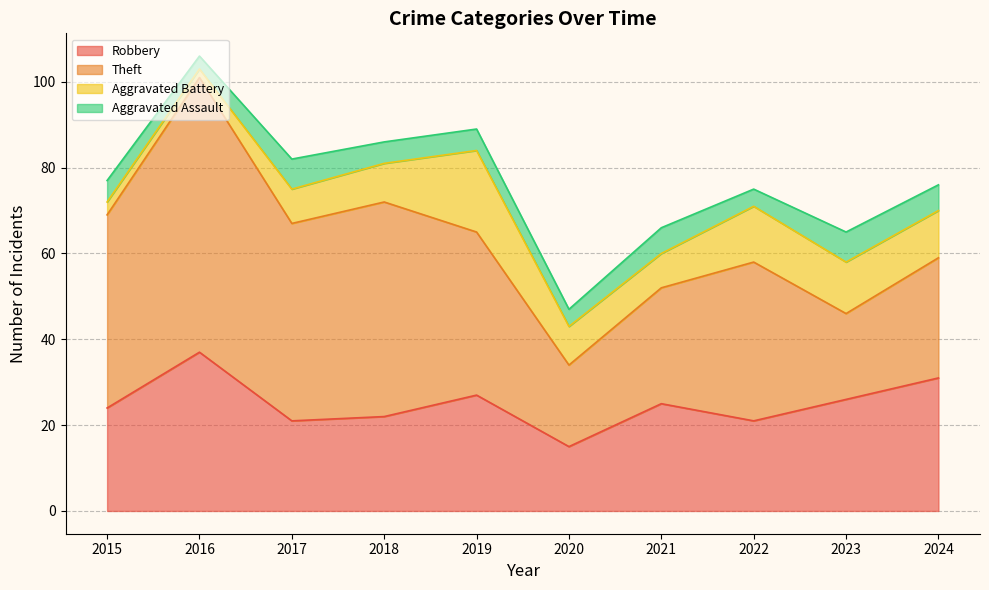

Is the value of Robbery at 2017 greater than the value of Aggravated Assault at 2023?

Yes